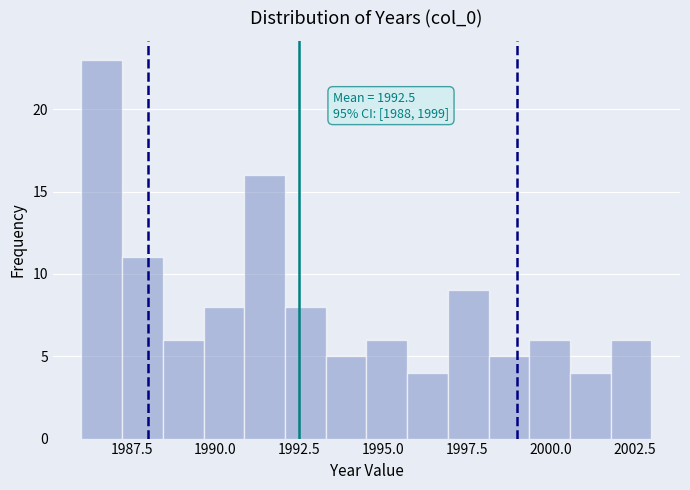

Around what value on the x-axis is the tallest bar? Give the approximate position of its centre, as read against the axis.

1986.5